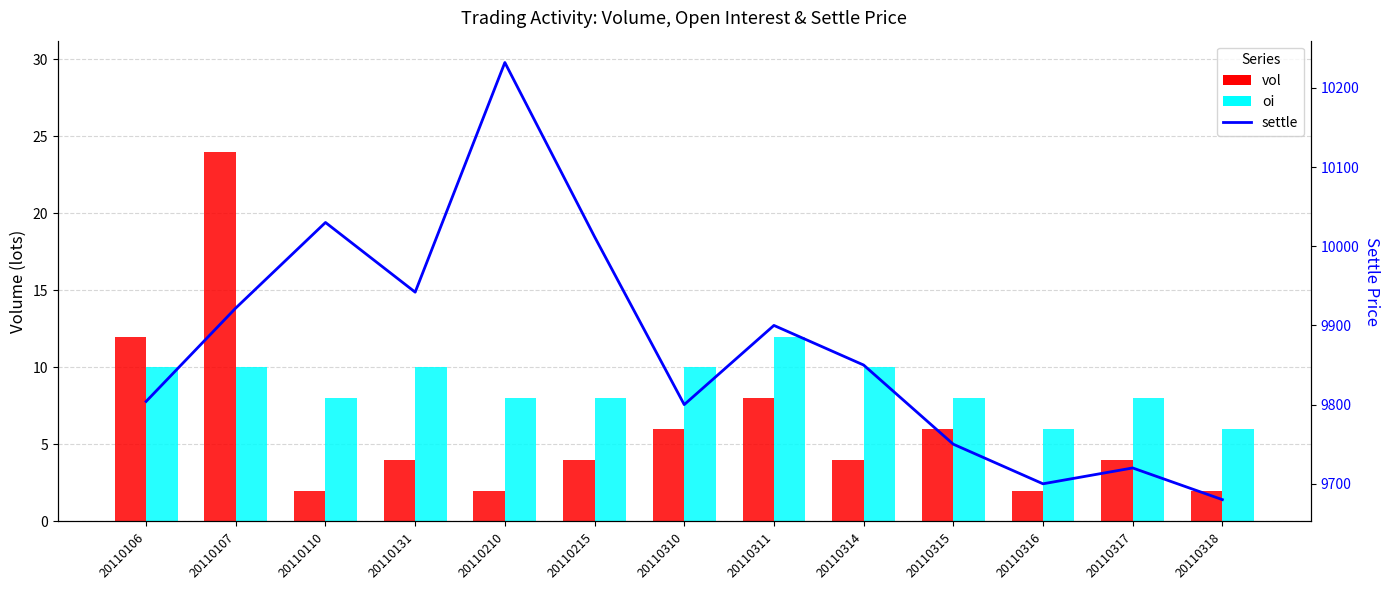

At how many categories does at least one series exceed 2647?

13